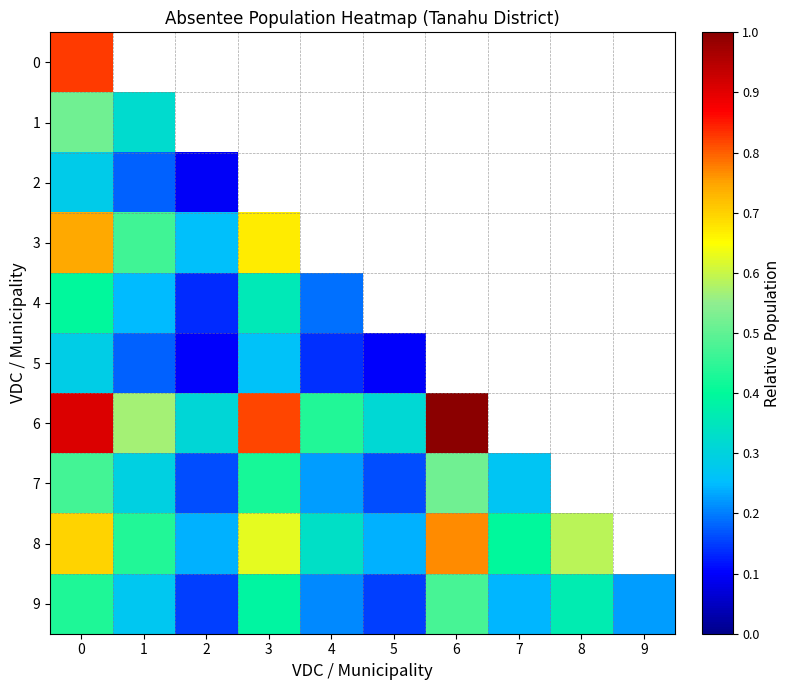

Which category has the highest value across all series?

6